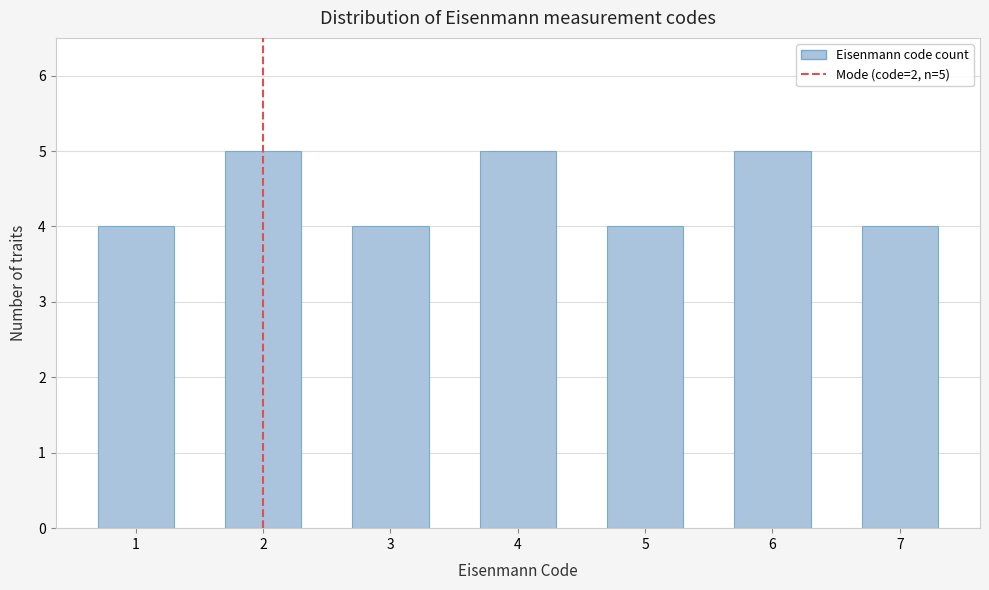

Reading left to right, list all the values displayed in this chart.

1=4	2=5	3=4	4=5	5=4	6=5	7=4